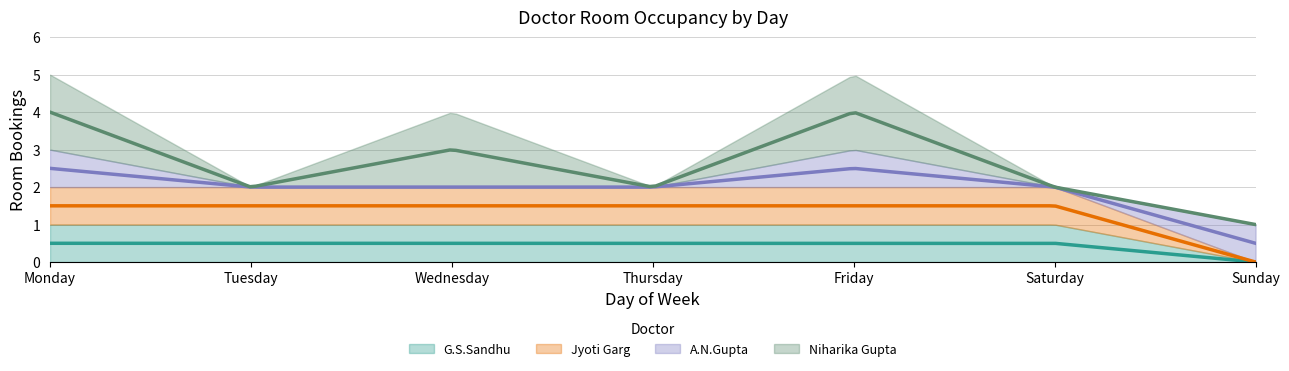

Count the number of categories in the chart.

7